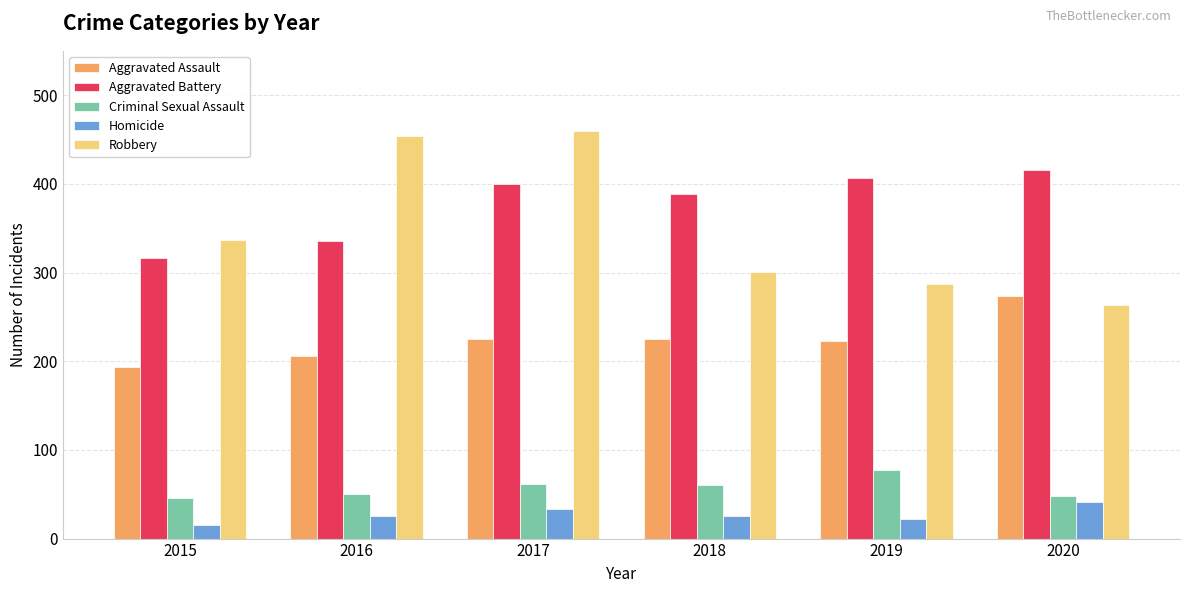

What is the value of the Criminal Sexual Assault bar at the 6th from the left?

48